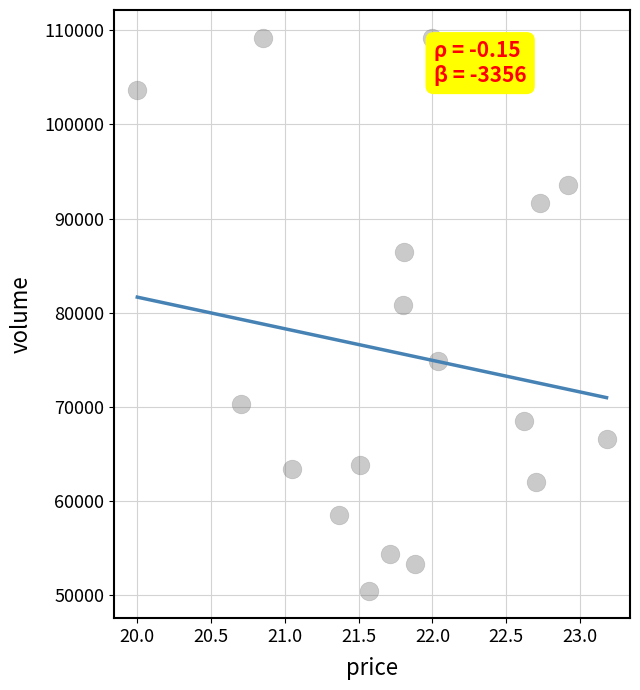

What Y value in the scatter plot is closest to 79867?

80869